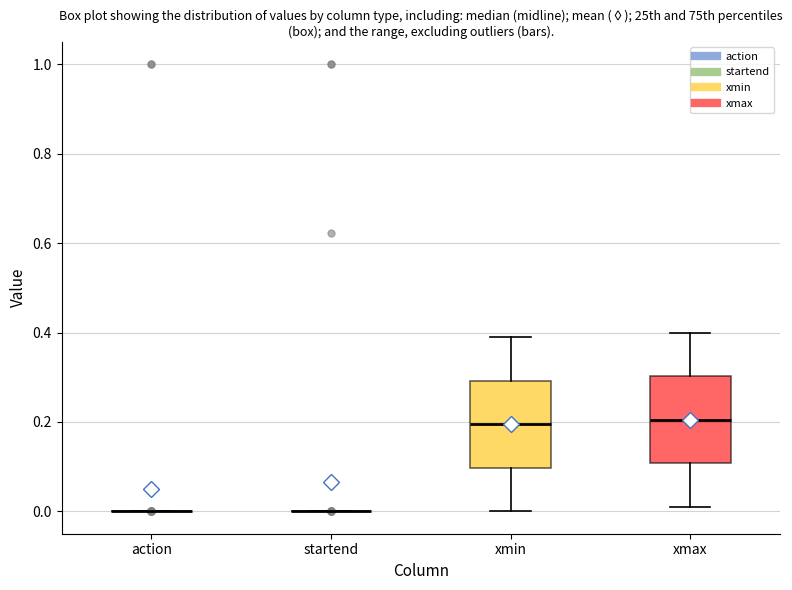

Reading left to right, read every box against the y-axis: the position of its median line, the range the box covers, and the ends of its whiskers. The values are not printed on the chart, so give them approximately, as read against the axis.

action: box collapsed to a line at 0.00, whiskers 0.00 to 0.00
startend: box collapsed to a line at 0.00, whiskers 0.00 to 0.00
xmin: median 0.20, box 0.10 to 0.30, whiskers 0.00 to 0.40
xmax: median 0.20, box 0.10 to 0.30, whiskers 0.02 to 0.40